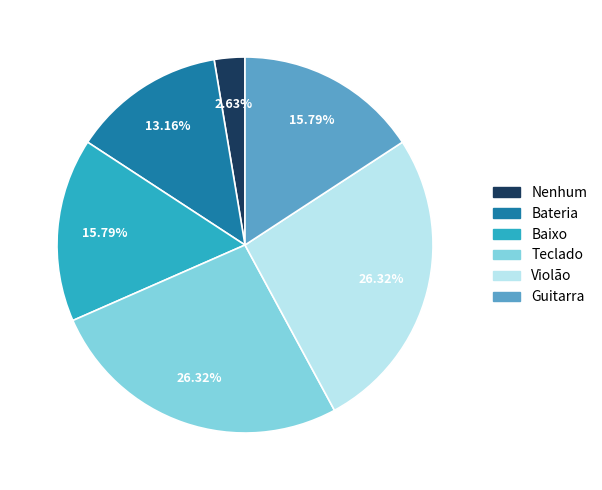

To the nearest percent, what is the difference between the largest and smallest slice percentages?

24%